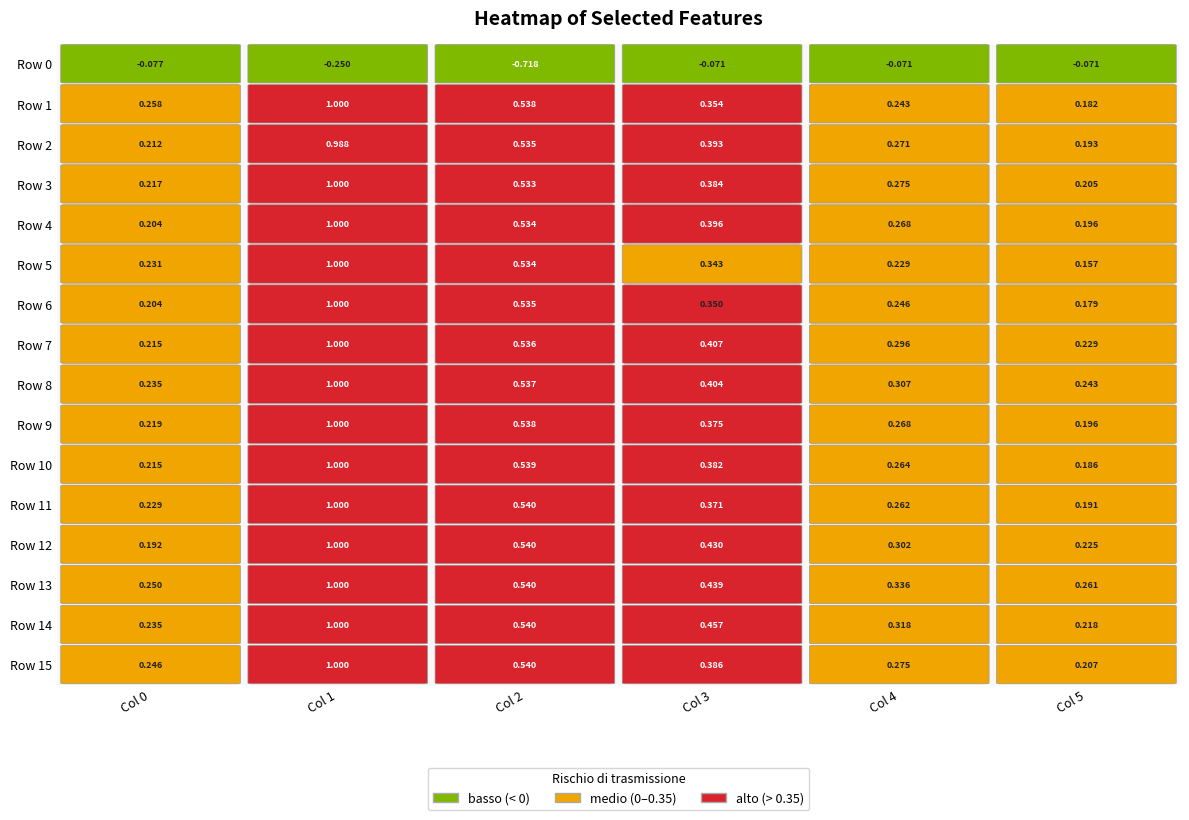

True or false: Row 7 has a value of 0.5 at 4.

False